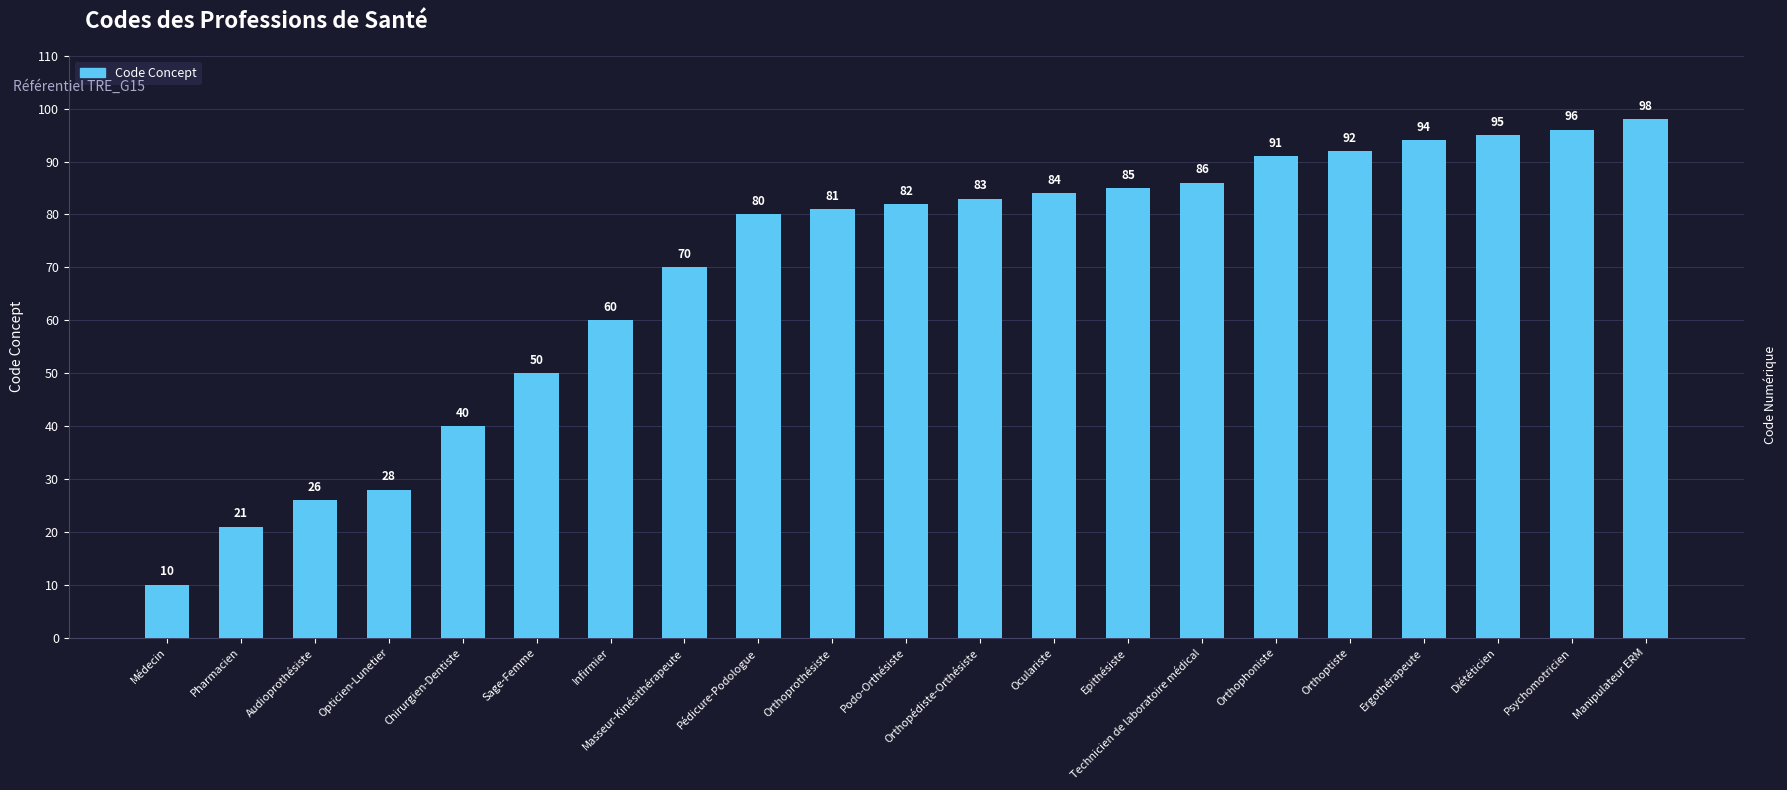

How many distinct data groups are displayed?

1